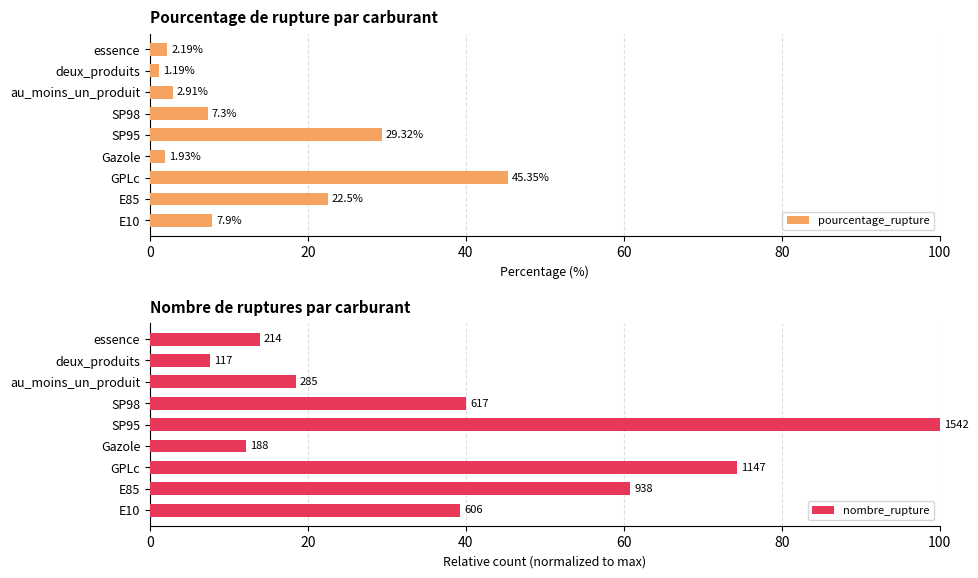

Rank the categories by pourcentage_rupture value from highest to lowest.

GPLc, SP95, E85, E10, SP98, au_moins_un_produit, essence, Gazole, deux_produits